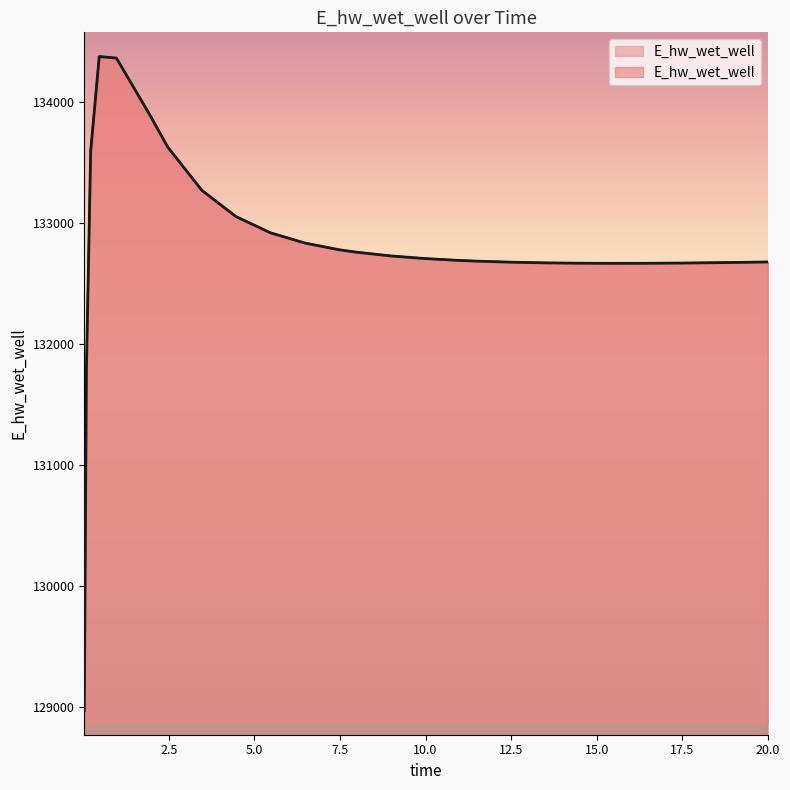

How many interior local valleys (lower than both neighbors) does the data have?

1